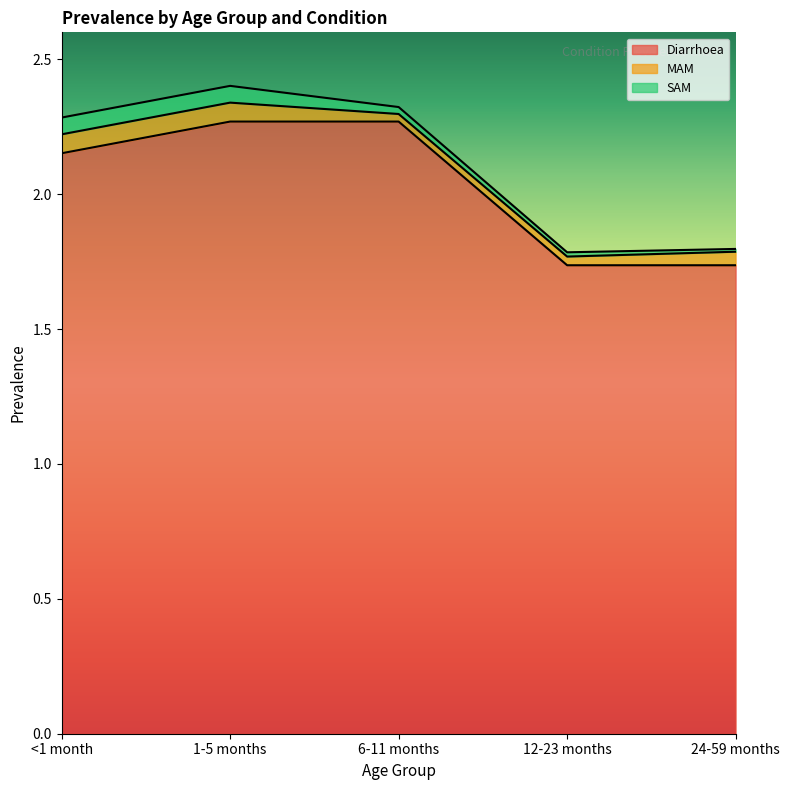

Does the chart display data point markers on the line(s)?

No